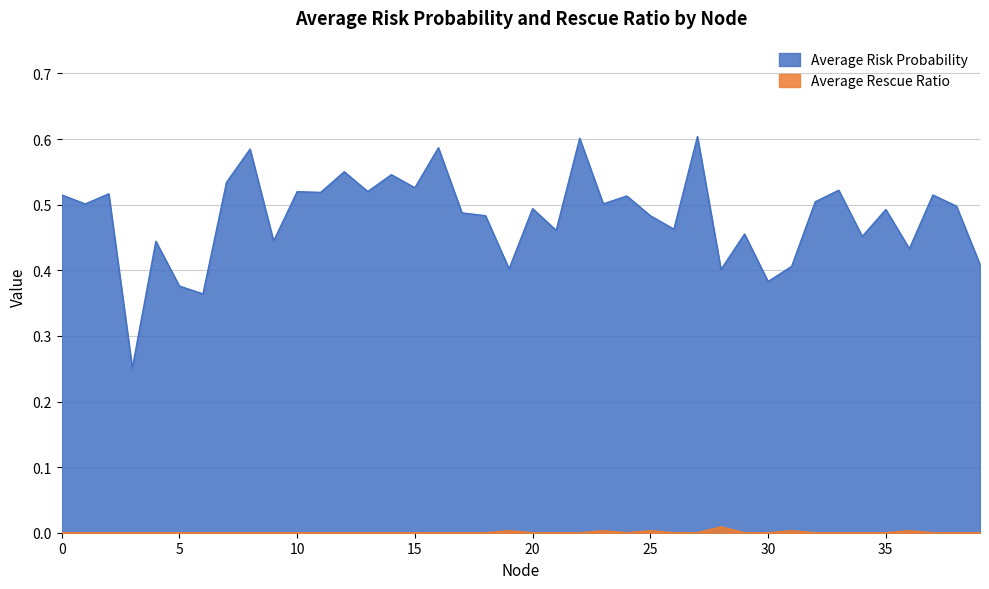

What is the difference between the highest and lowest values at 15?

0.5